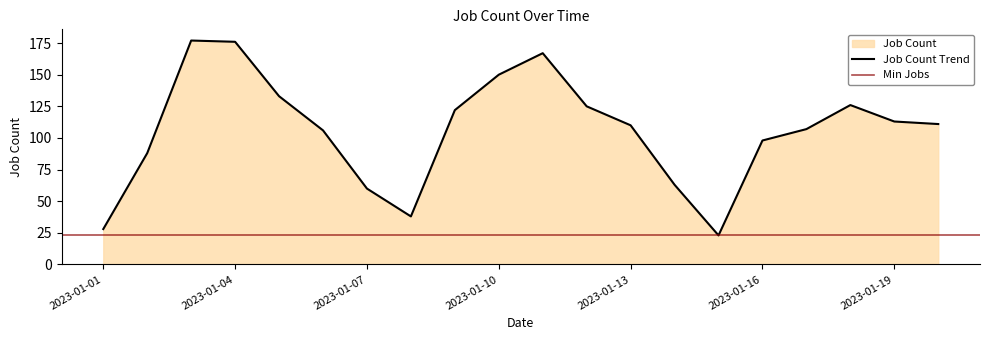

How many data points does each series have?

20